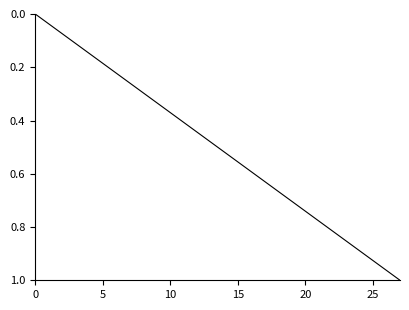

What is the sum of all values?

14.0